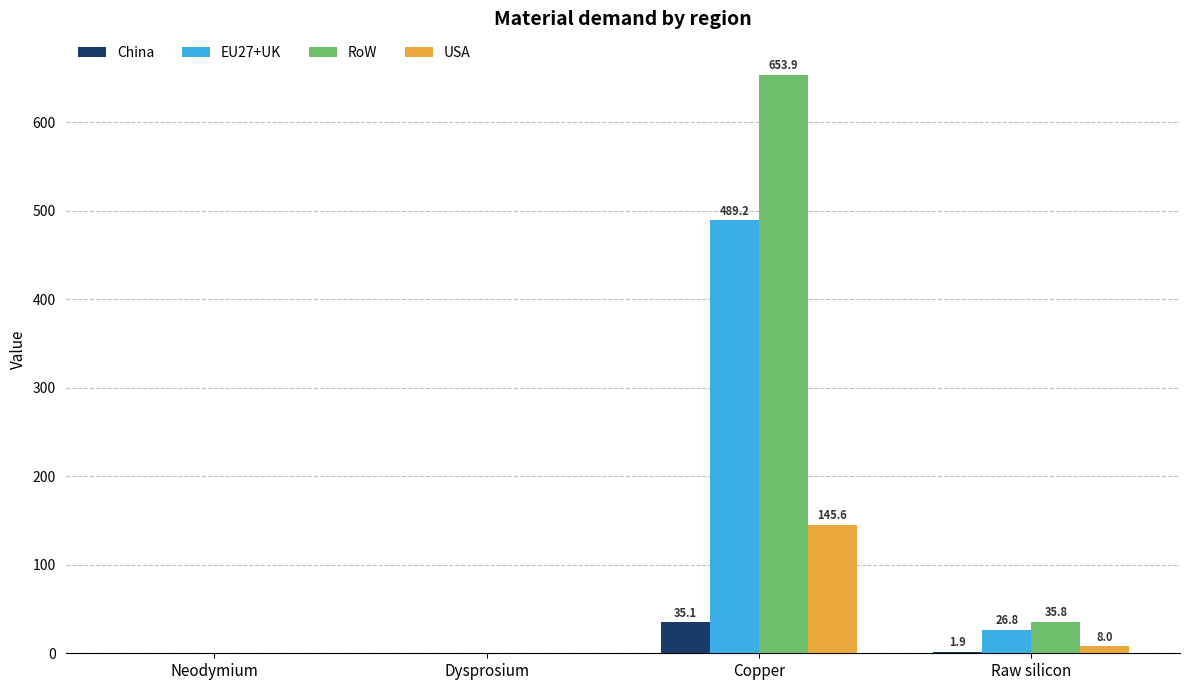

Between Neodymium and Copper, which series saw the biggest shift?

RoW